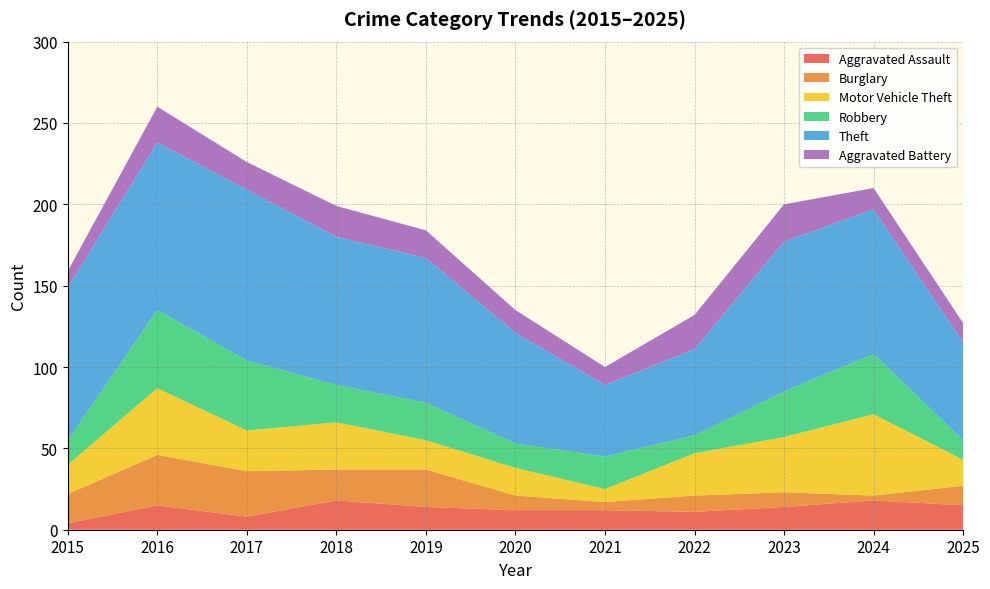

Reading left to right, extract all data points from this chart.

Aggravated Assault: 4	15	8	18	14	12	12	11	14	18	15
Burglary: 18	31	28	19	23	9	5	10	9	3	12
Motor Vehicle Theft: 18	41	25	29	18	17	8	26	34	50	16
Robbery: 15	48	43	23	23	15	20	11	28	37	12
Theft: 94	103	105	91	89	68	44	53	92	89	60
Aggravated Battery: 10	22	17	19	17	14	11	21	23	13	12